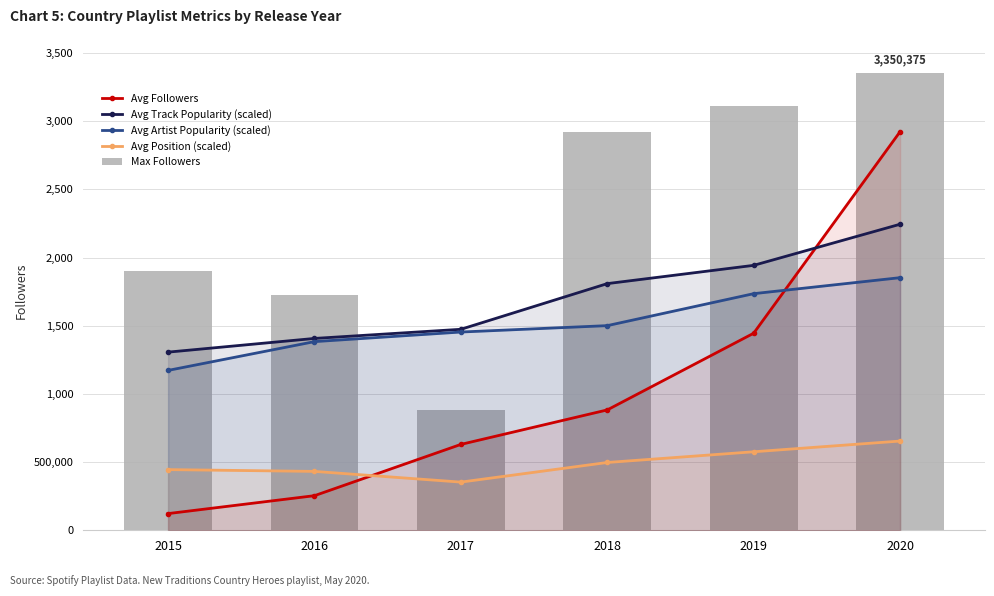

At how many categories does at least one series exceed 1353380?

6